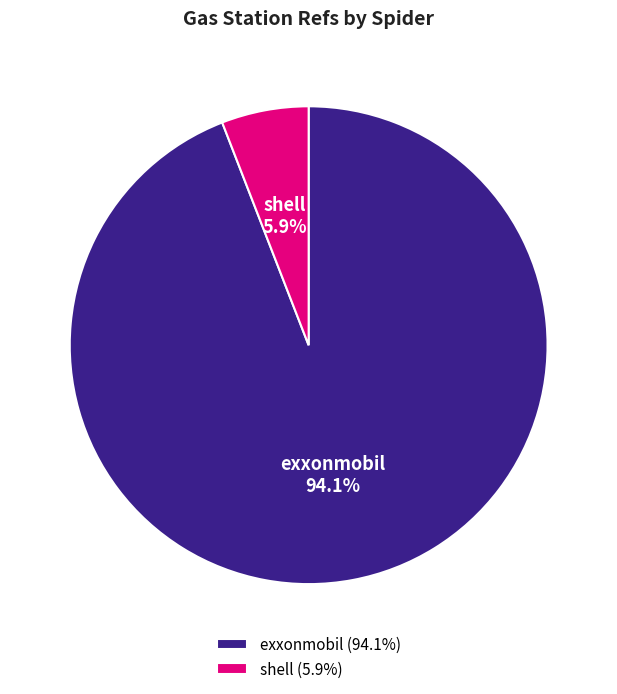

What is the smallest slice in the pie chart?

shell